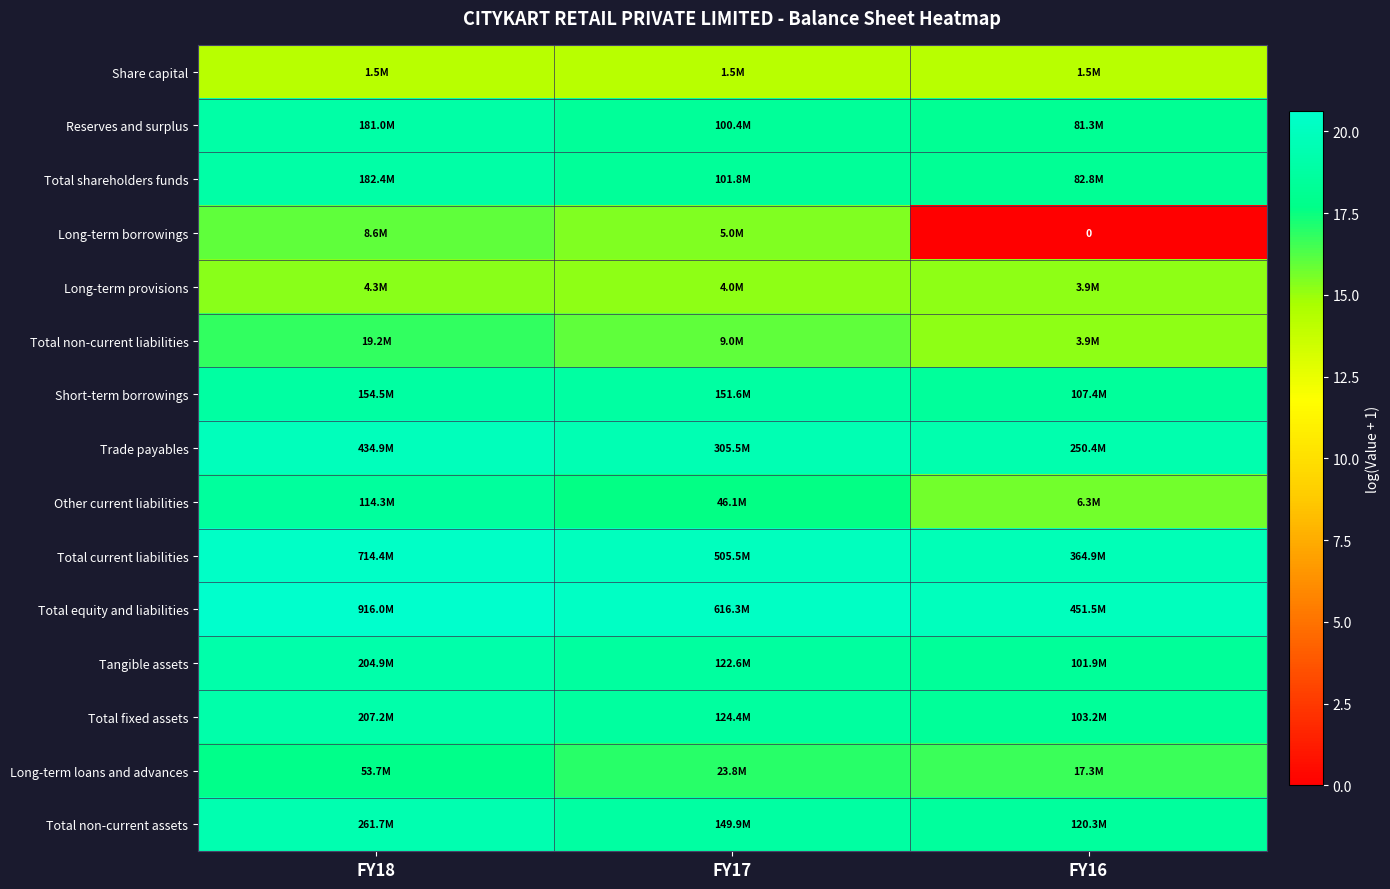

At how many categories does at least one series exceed 7?

3